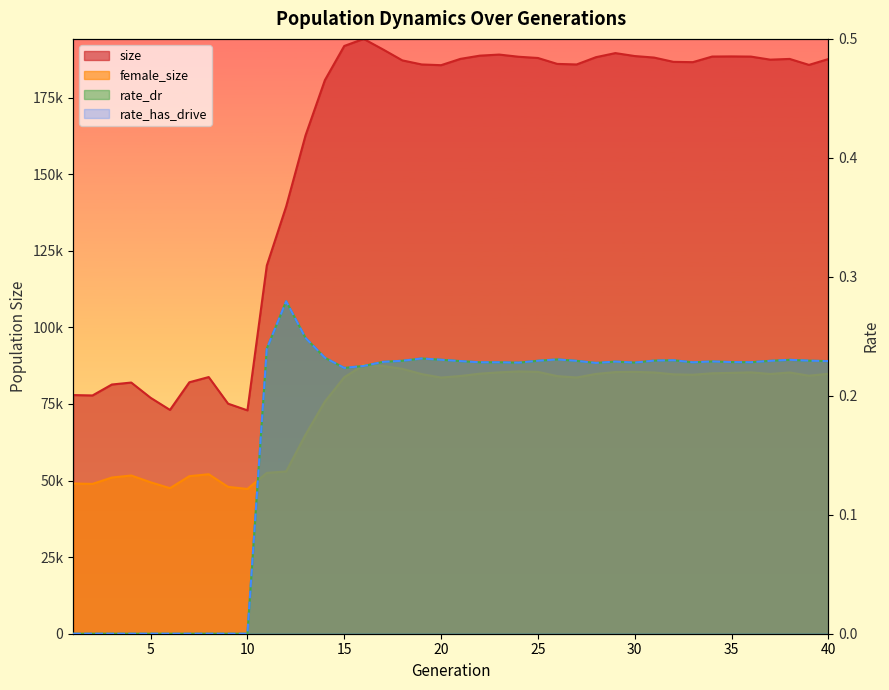

True or false: rate_has_drive has a value of 0.2 at 24.

True